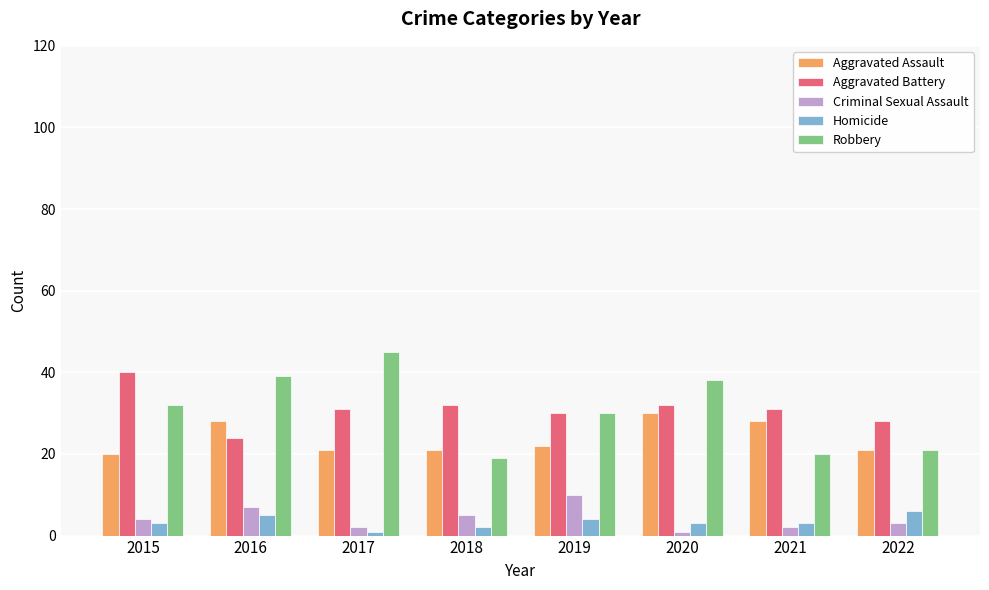

At which label does Aggravated Battery reach its peak?

2015